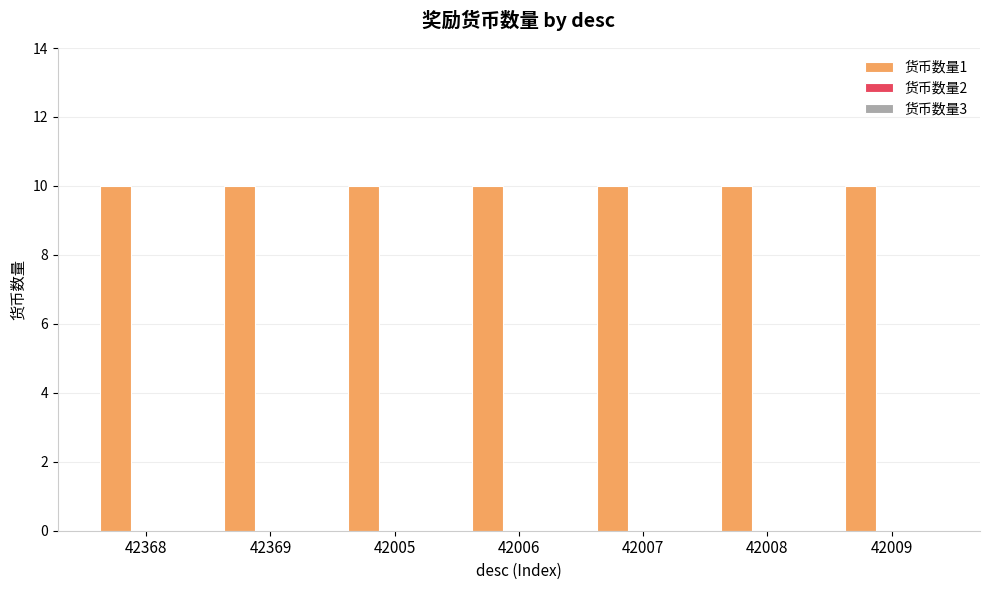

Which series has the widest spread of values?

货币数量1